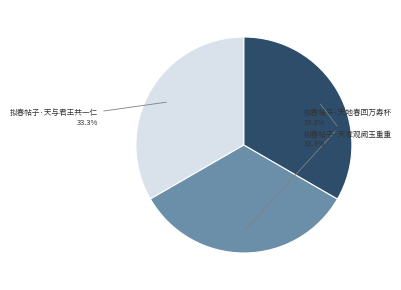

Does any single category account for the majority?

No